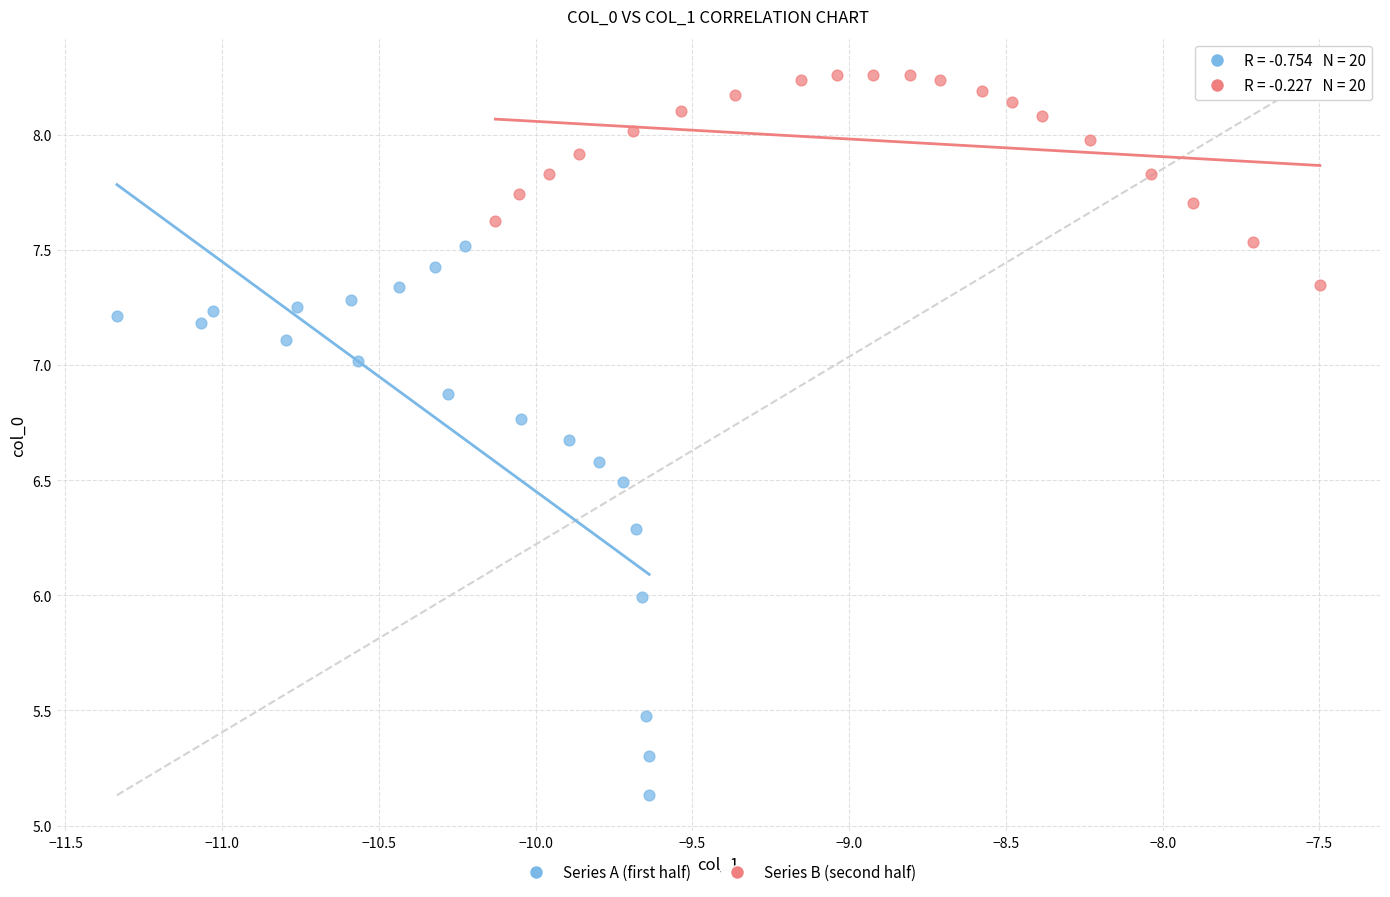

Which series reaches the maximum Y coordinate?

Series B (second half)